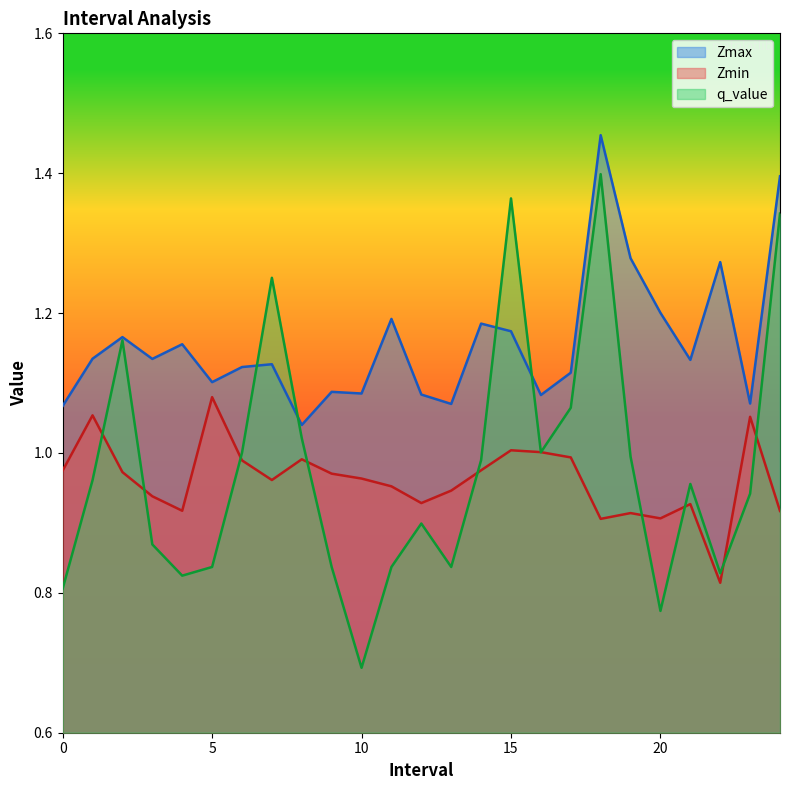

Which series has the largest range (max minus min)?

q_value